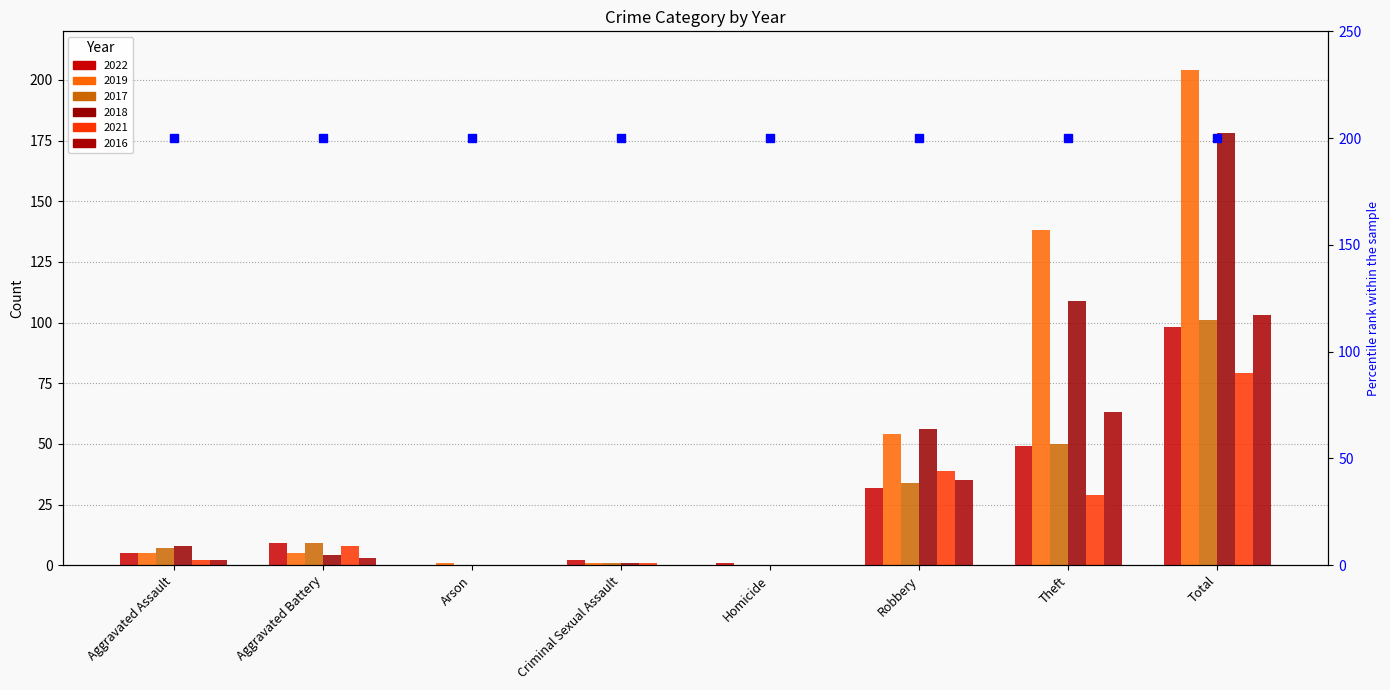

What is the difference between the maximum and minimum values in the 2017 series?

101